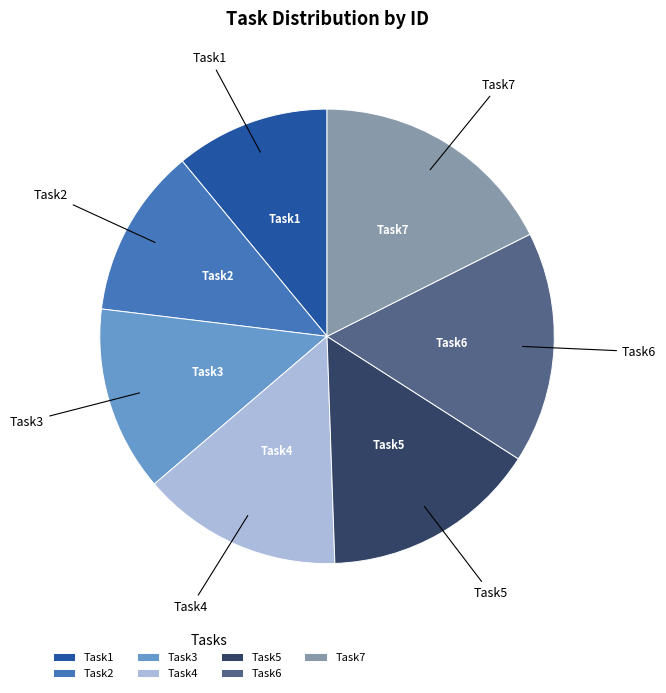

The Task7 slice represents 26% of the pie. True or false?

False